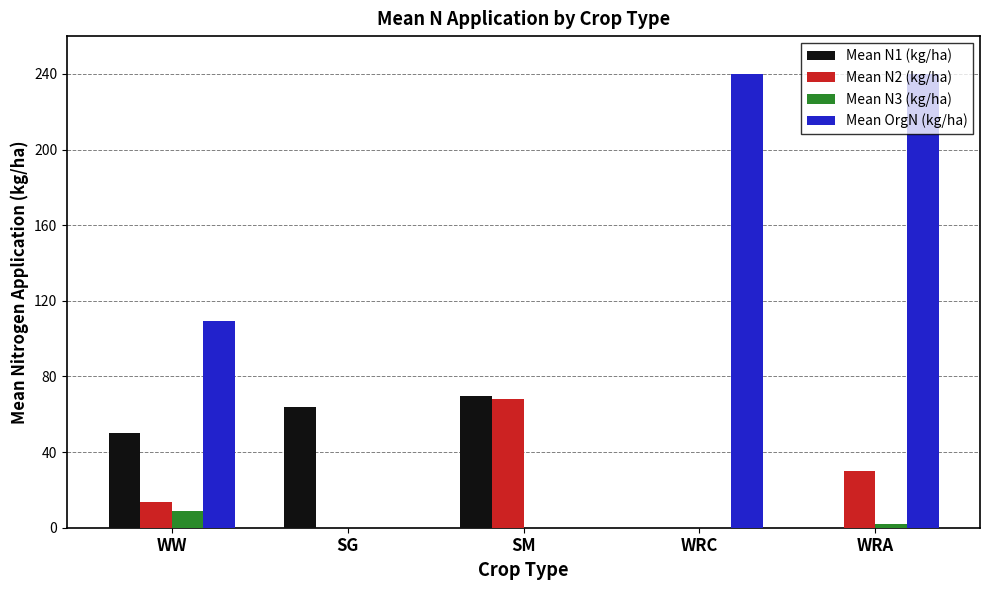

How many distinct data groups are displayed?

4